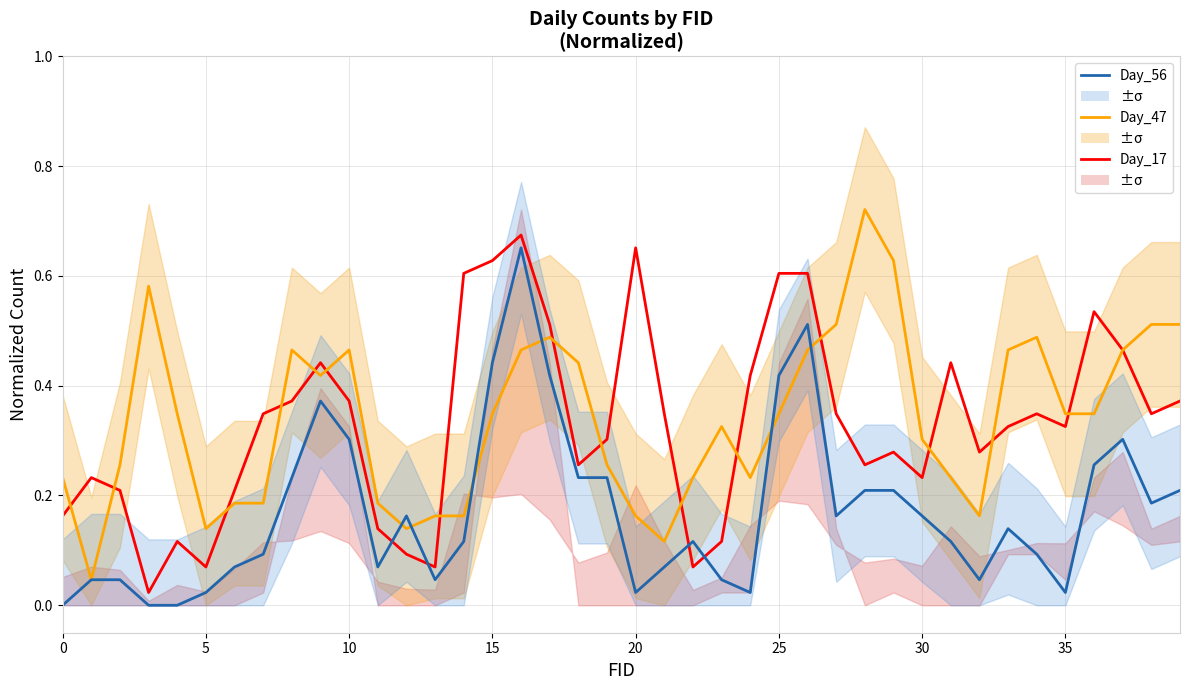

What are all the series names shown in the legend?

Day_17, Day_47, Day_56